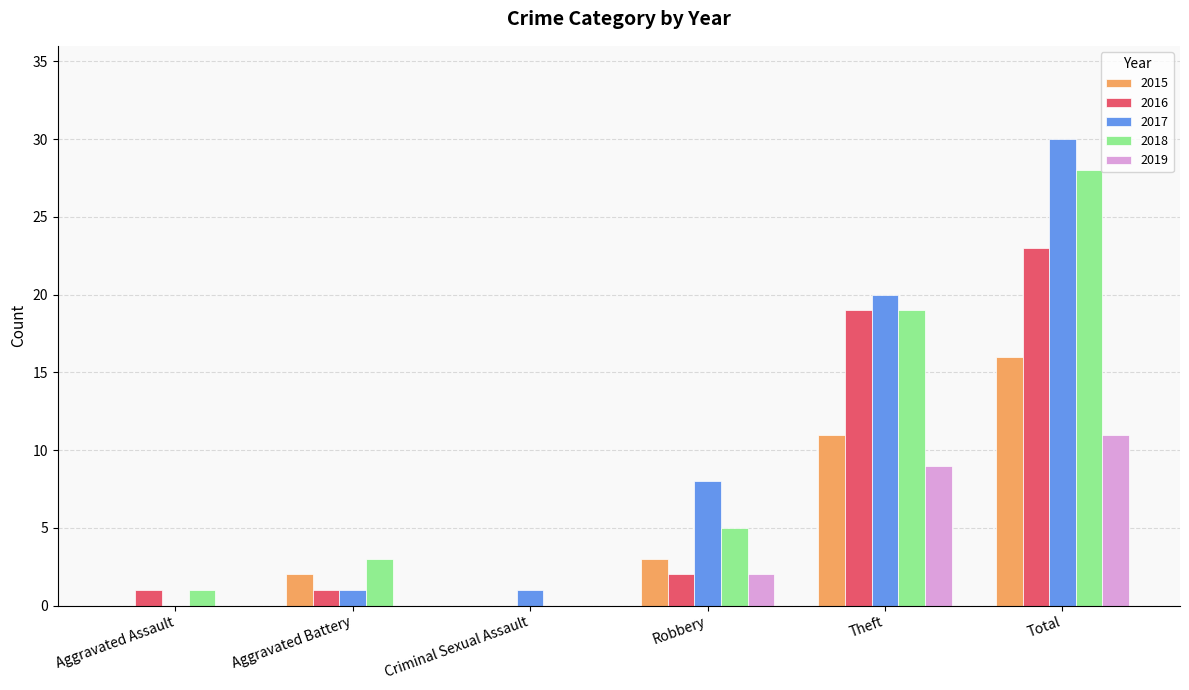

What is the greatest value displayed?

30